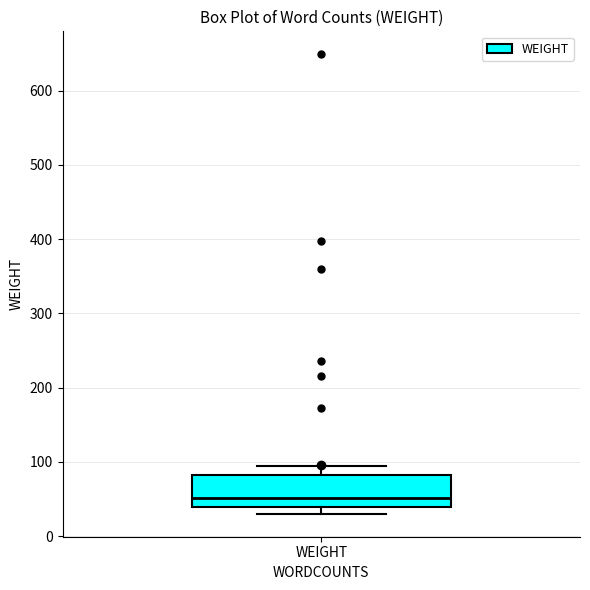

Transcribe this box plot: give where the median line is, the range the box spans, and where the two whiskers end, as read against the y-axis. The values are not printed on the chart, so give them approximately, as read against the axis.

median 50, box 40 to 80, whiskers 30 to 100